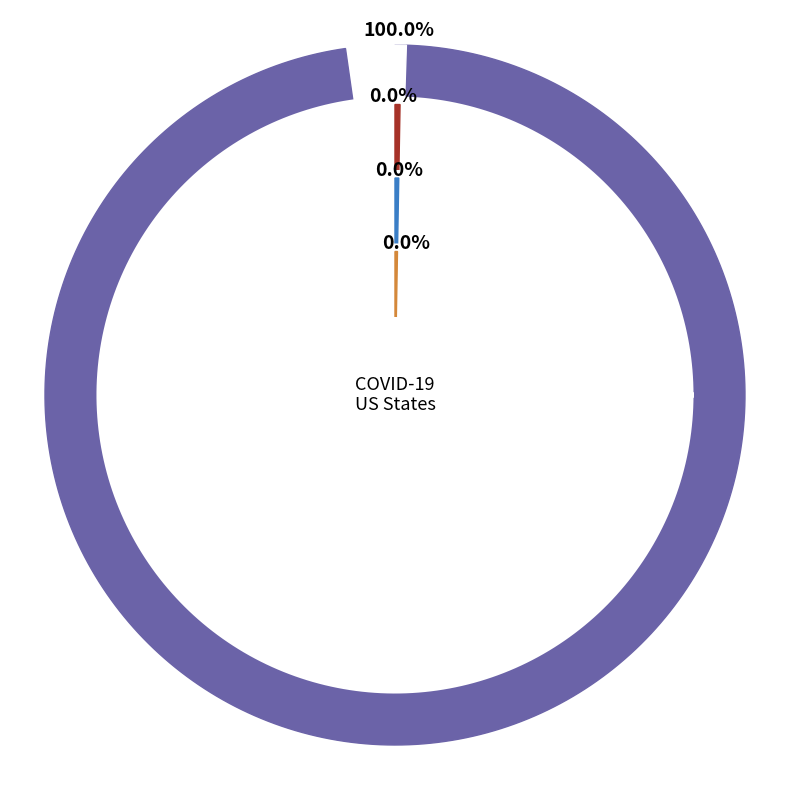

Which slice is the smallest?

ASM